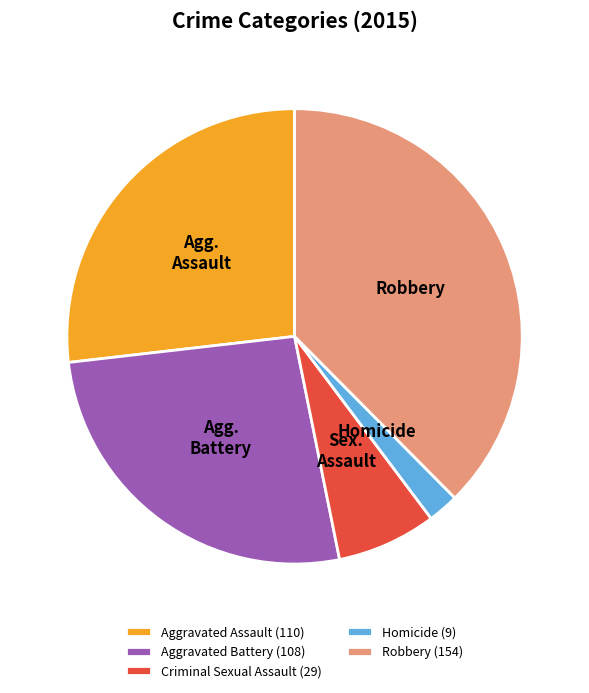

Combined, do Homicide (9) and Criminal Sexual Assault (29) account for over 50%?

No